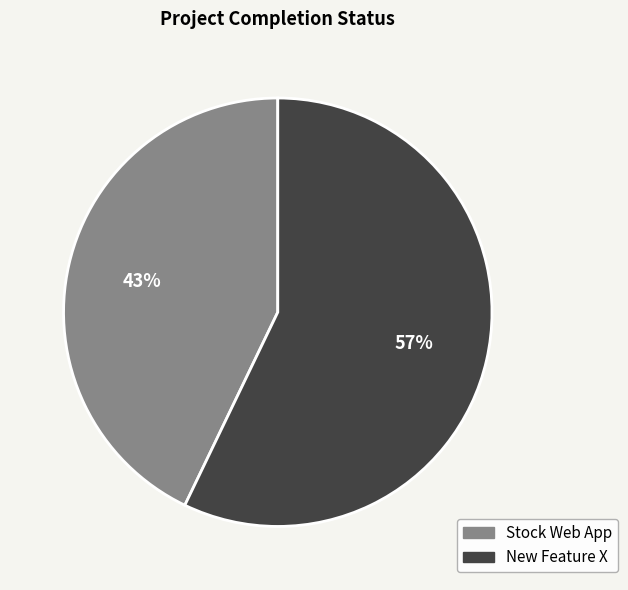

Is it true that Stock Web App is 57% of the pie?

False